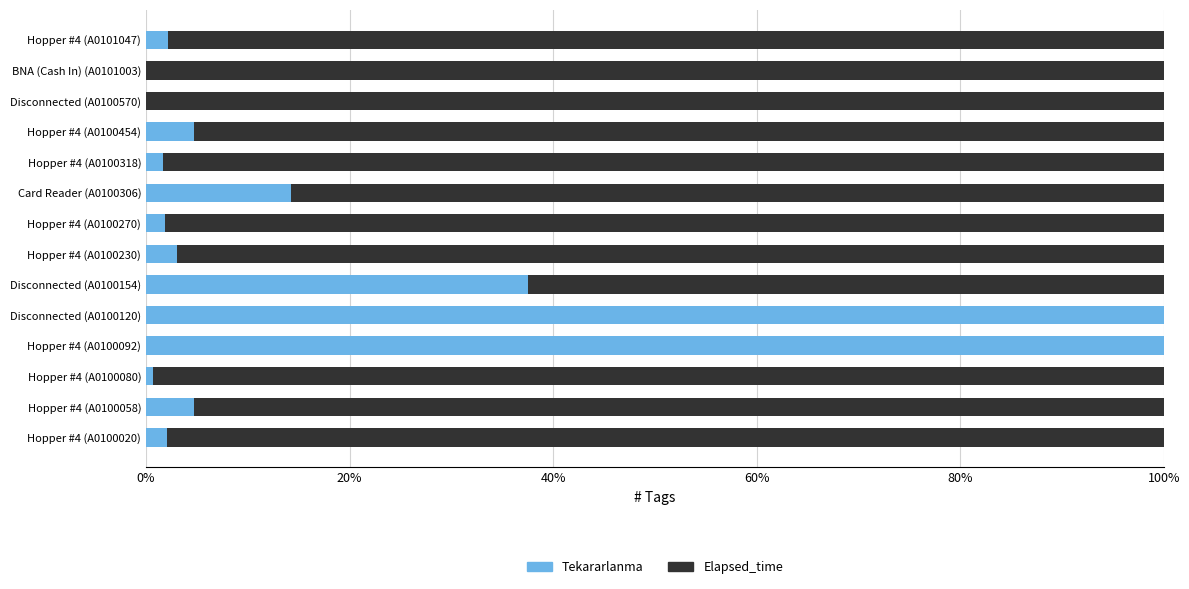

Is it true that Tekararlanma equals 24.1 at Card Reader (A0100306)?

False